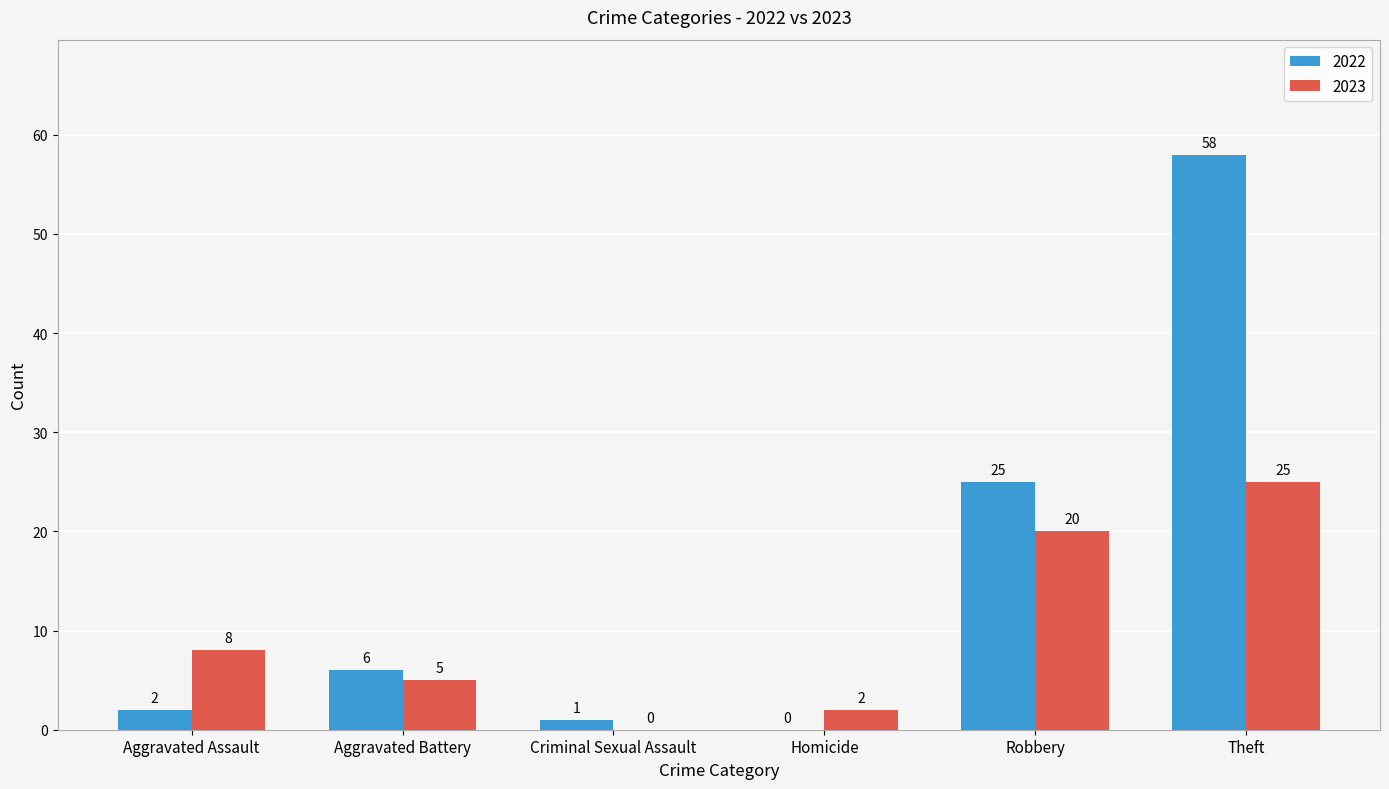

Which category has the highest value across all series?

Theft